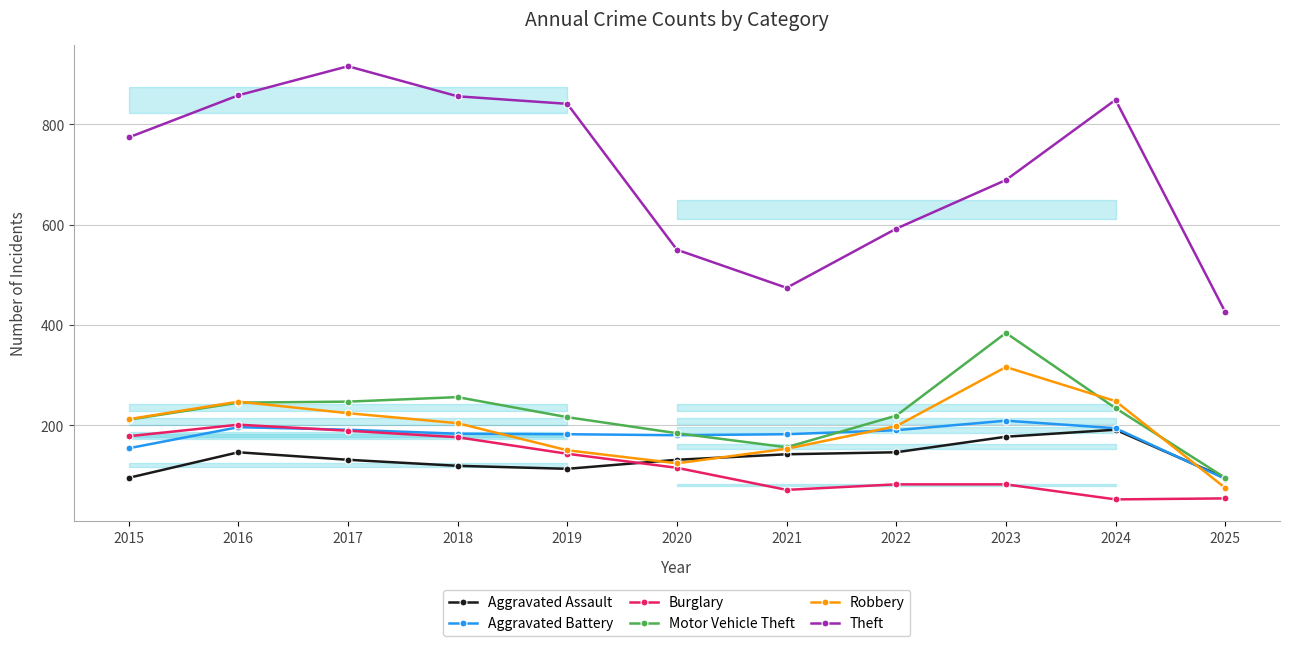

What is the difference between the second highest and second lowest values in the Burglary series?

135